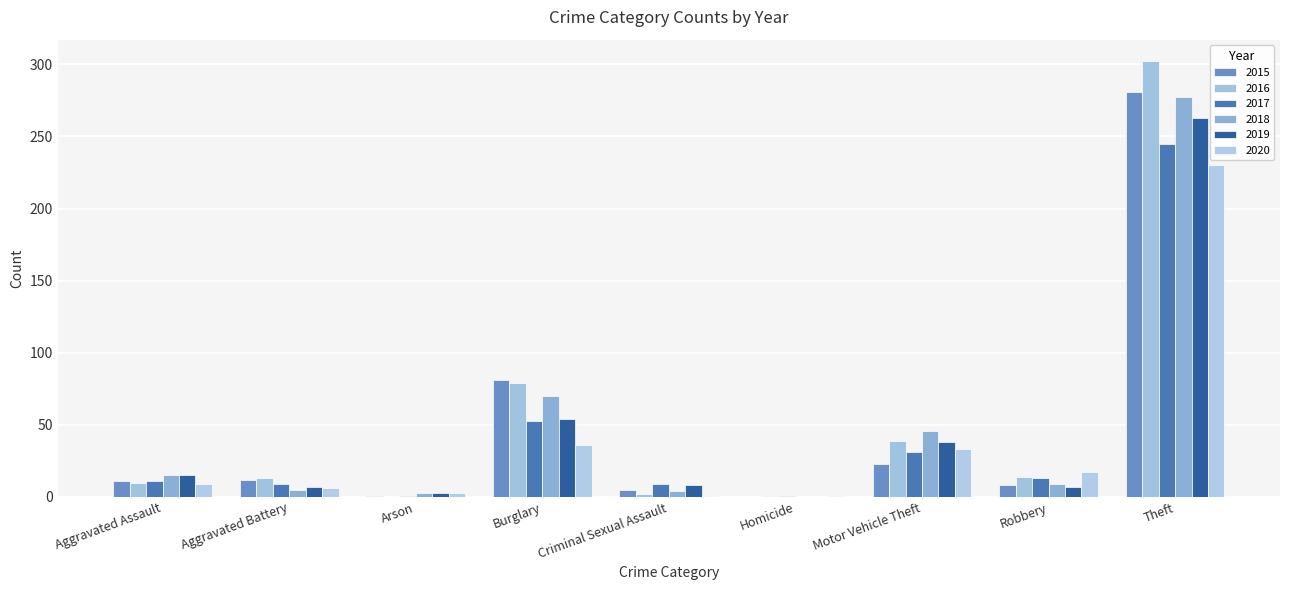

Reading left to right, what are all the values shown in this chart?

2015: 11	12	1	81	5	0	23	8	281
2016: 10	13	0	79	2	1	39	14	302
2017: 11	9	1	53	9	1	31	13	245
2018: 15	5	3	70	4	0	46	9	277
2019: 15	7	3	54	8	0	38	7	263
2020: 9	6	3	36	1	1	33	17	230